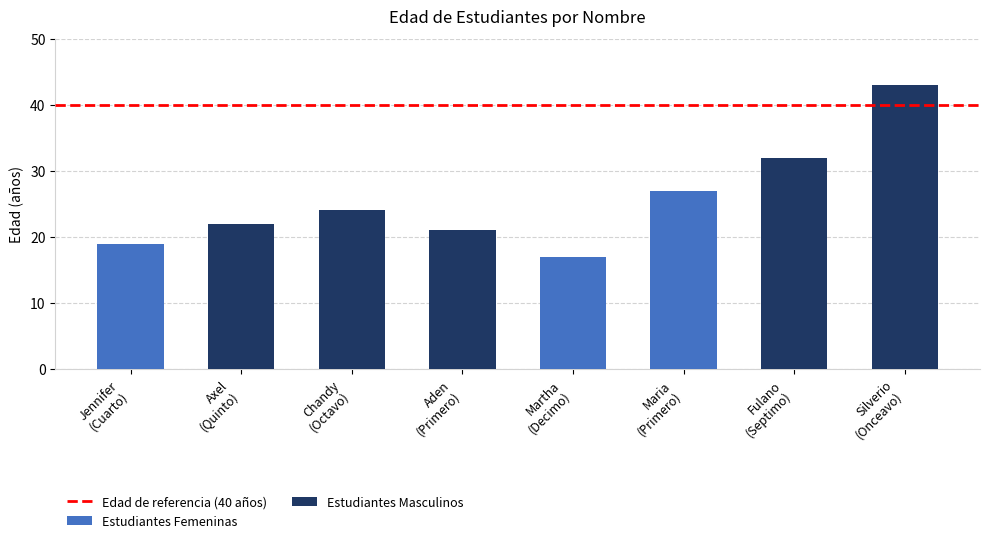

Reading left to right, extract all data points from this chart.

Jennifer=19	Axel=22	Chandy=24	Aden=21	Martha=17	Maria=27	Fulano=32	Silverio=43